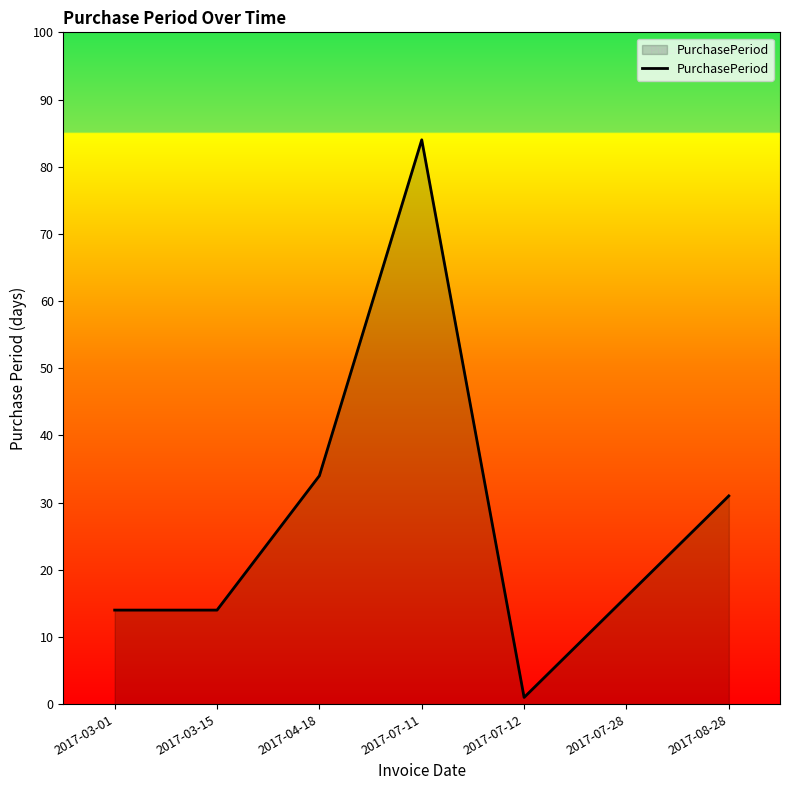

Which category has the lowest value across all series?

2017-07-12